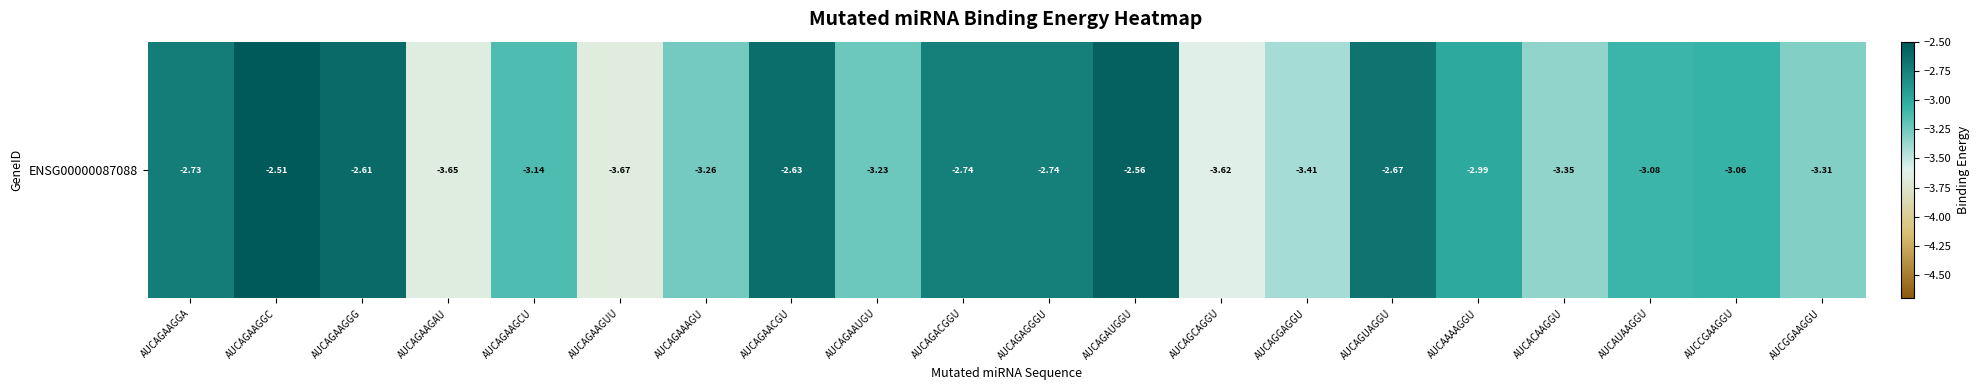

Reading left to right, extract all data points from this chart.

AUCAGAAGGA=-2.7	AUCAGAAGGC=-2.5	AUCAGAAGGG=-2.6	AUCAGAAGAU=-3.7	AUCAGAAGCU=-3.1	AUCAGAAGUU=-3.7	AUCAGAAAGU=-3.3	AUCAGAACGU=-2.6	AUCAGAAUGU=-3.2	AUCAGACGGU=-2.7	AUCAGAGGGU=-2.7	AUCAGAUGGU=-2.6	AUCAGCAGGU=-3.6	AUCAGGAGGU=-3.4	AUCAGUAGGU=-2.7	AUCAAAAGGU=-3.0	AUCACAAGGU=-3.3	AUCAUAAGGU=-3.1	AUCCGAAGGU=-3.1	AUCGGAAGGU=-3.3